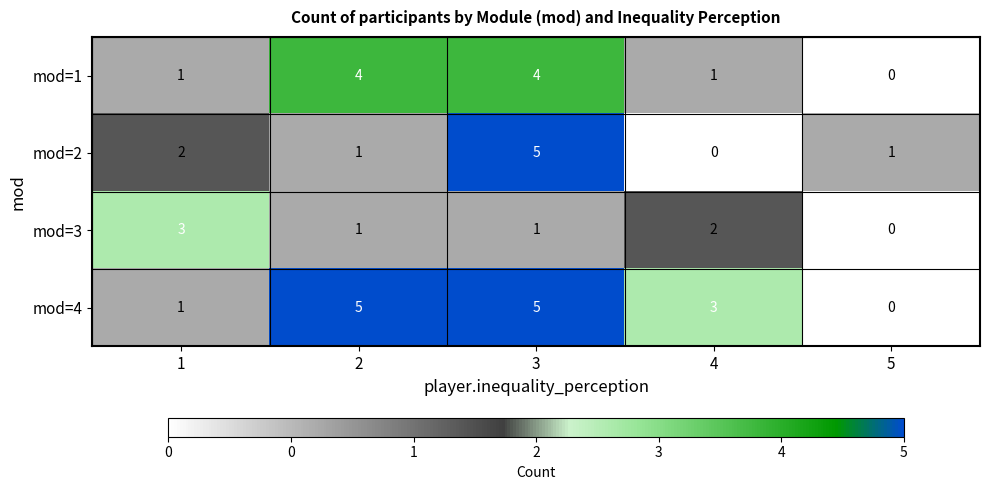

Count the mod=2 values in the range 1 to 2.

3